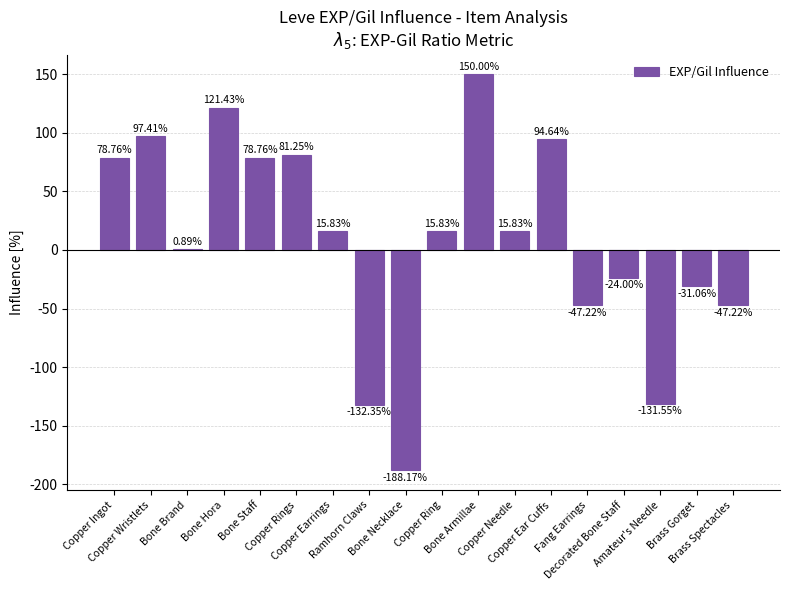

What is the sum of all values?

149.1